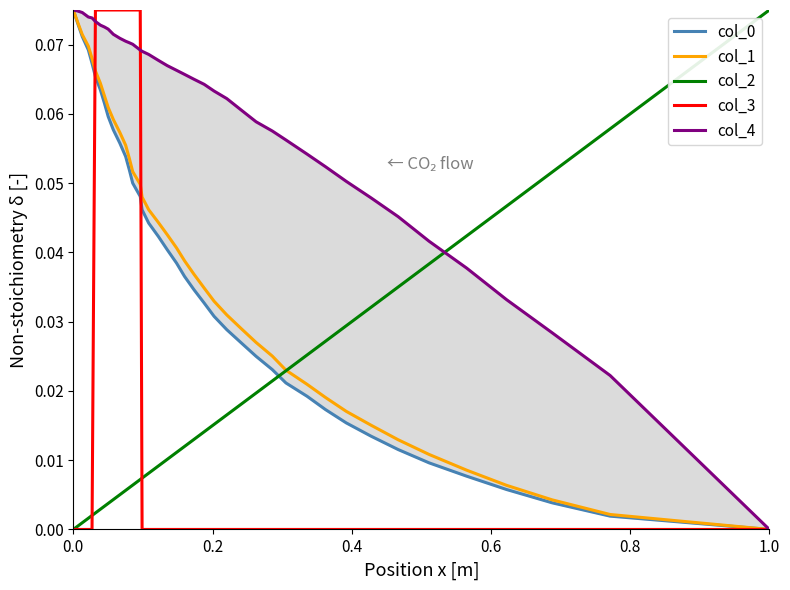

How many times do col_3 and col_2 cross each other?

2